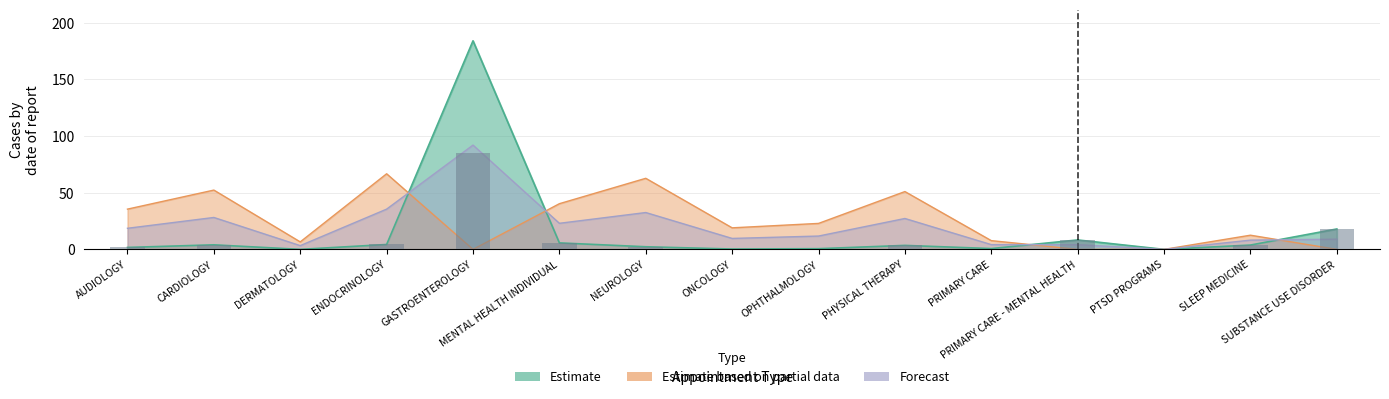

What is the difference between the highest and lowest values at OPHTHALMOLOGY?

22.3